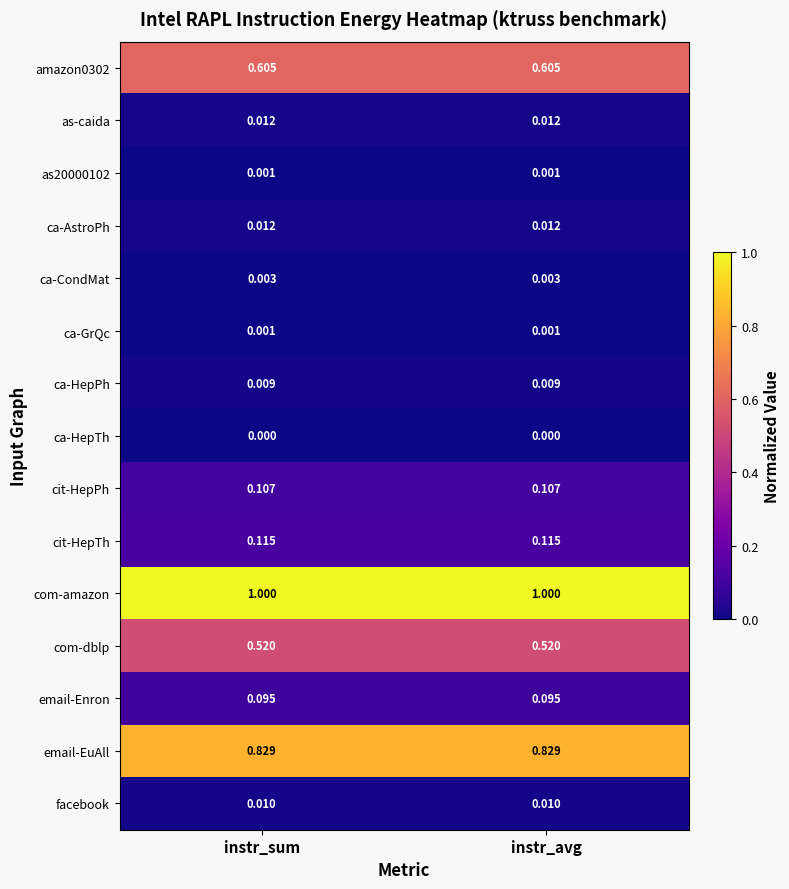

Which series has the largest total across all categories?

com-amazon